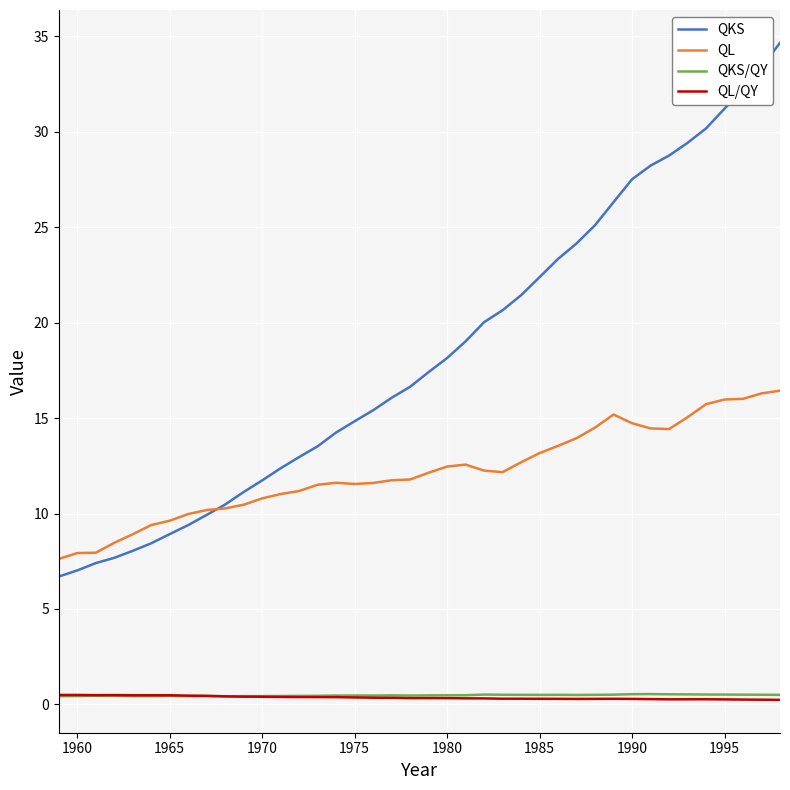

Which series has the largest total across all categories?

QKS